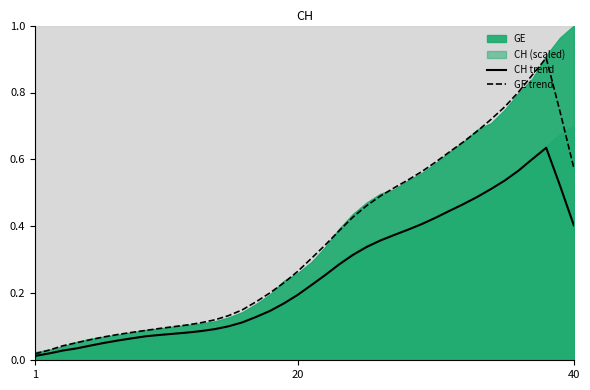

The CH trend series shows 0.4 at 40. True or false?

True